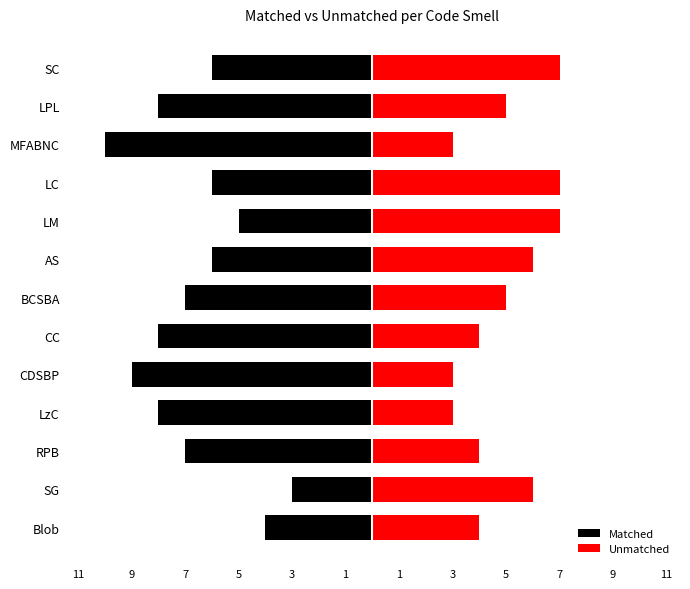

What is the sum of all Matched values?

-87